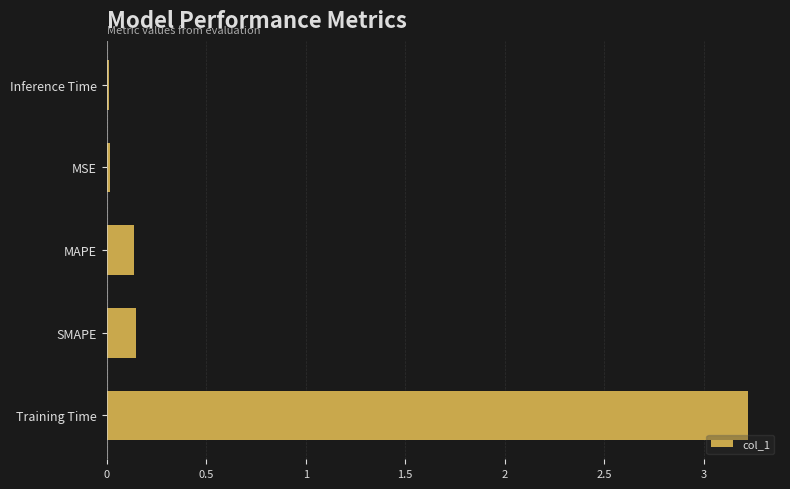

What is the sum of the values at MAPE and Training Time?

3.4